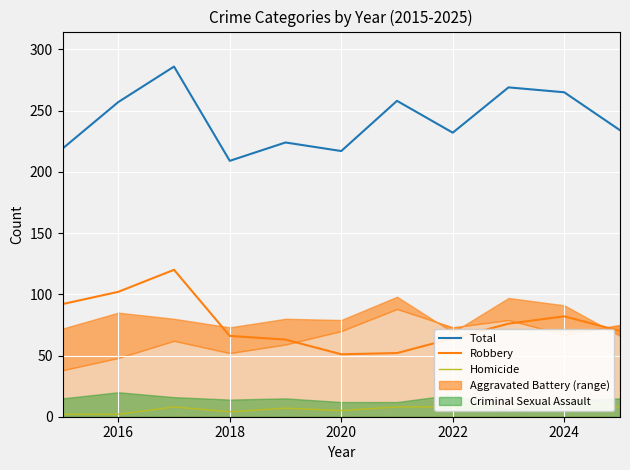

How many data points in Total are less than 234?

5